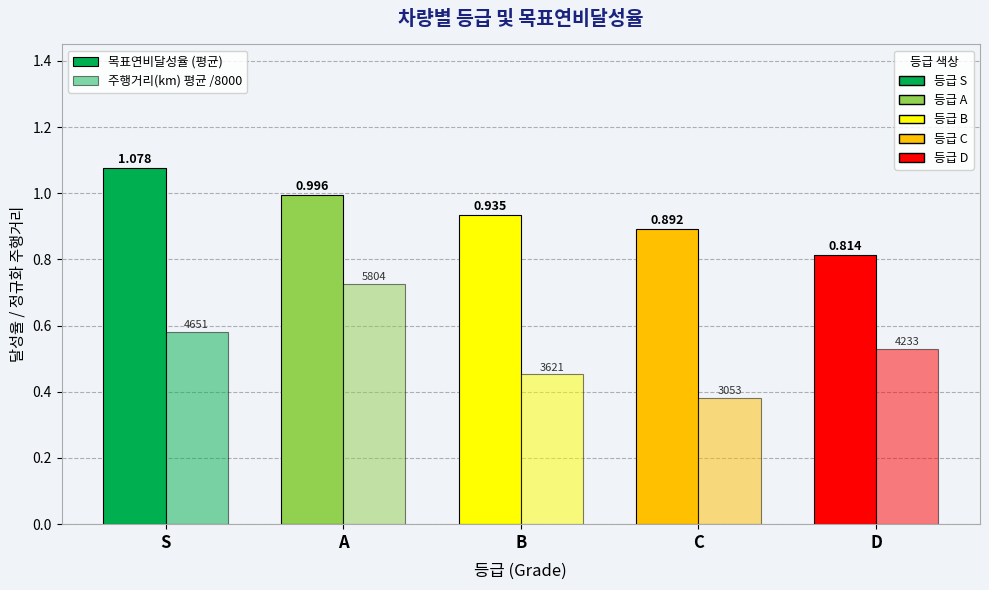

Are the bars grouped side by side (vs. stacked)?

Yes